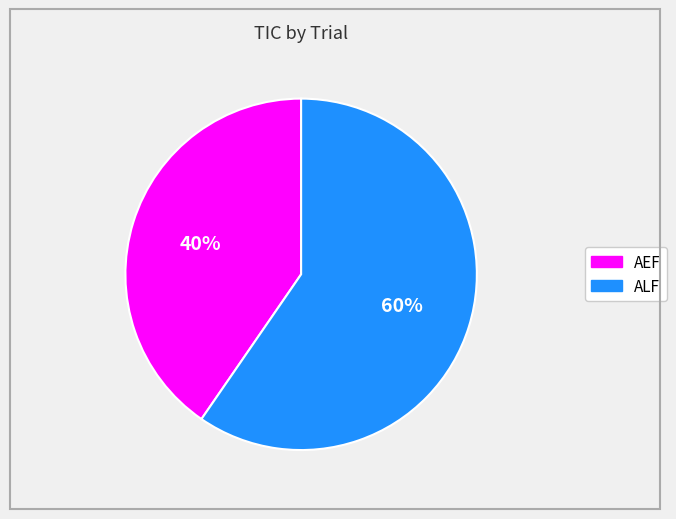

Which has a higher value, ALF or AEF?

ALF